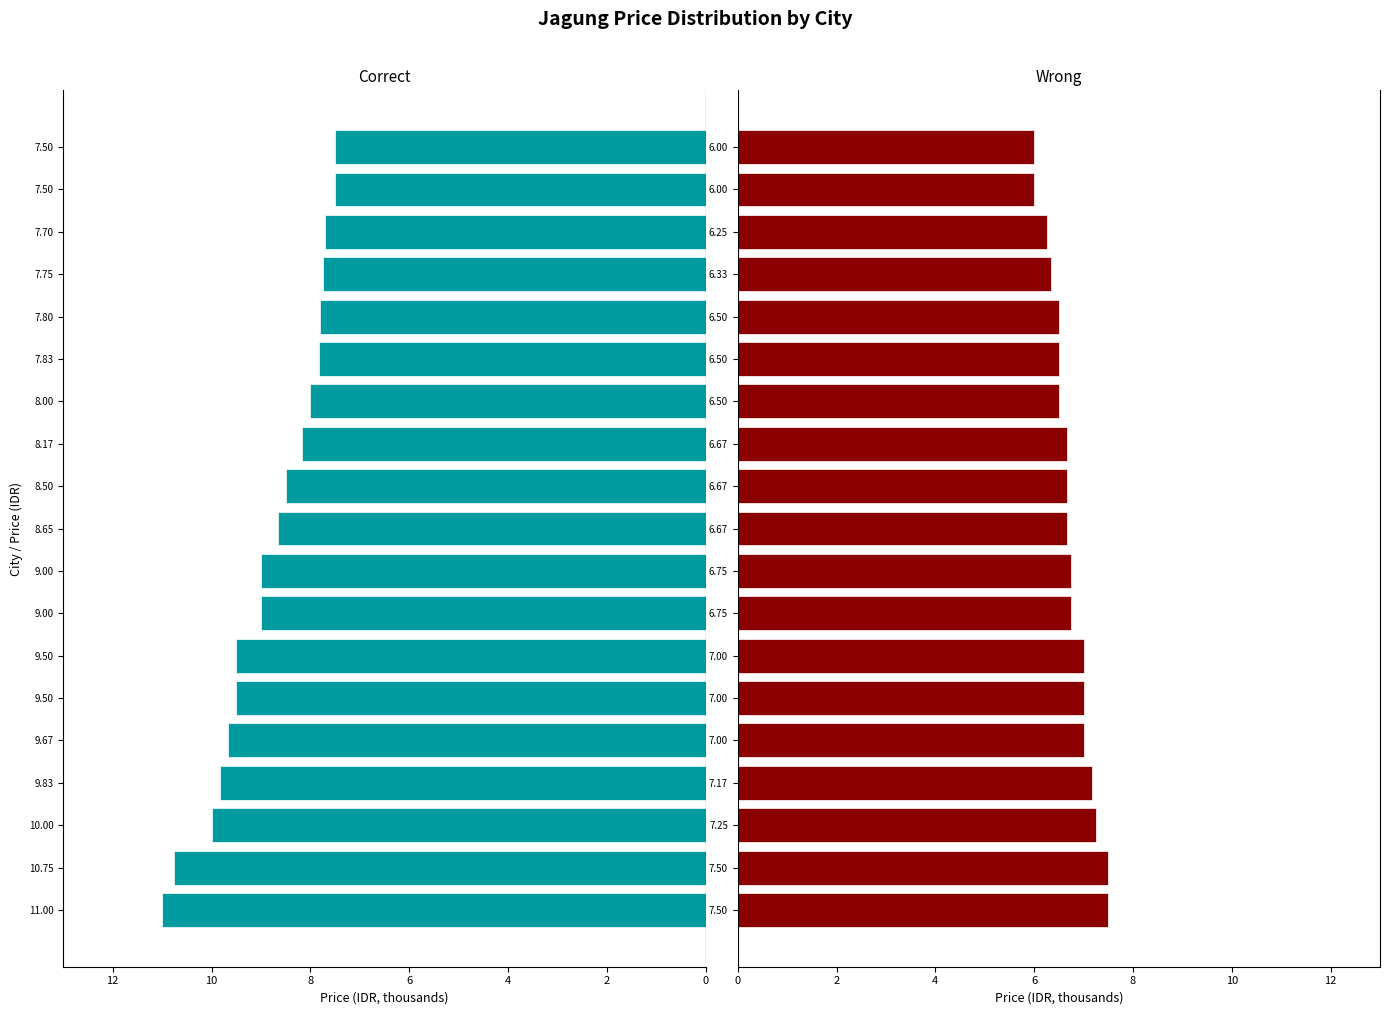

True or false: Wrong has a value of 3.3 at 7.50.

False